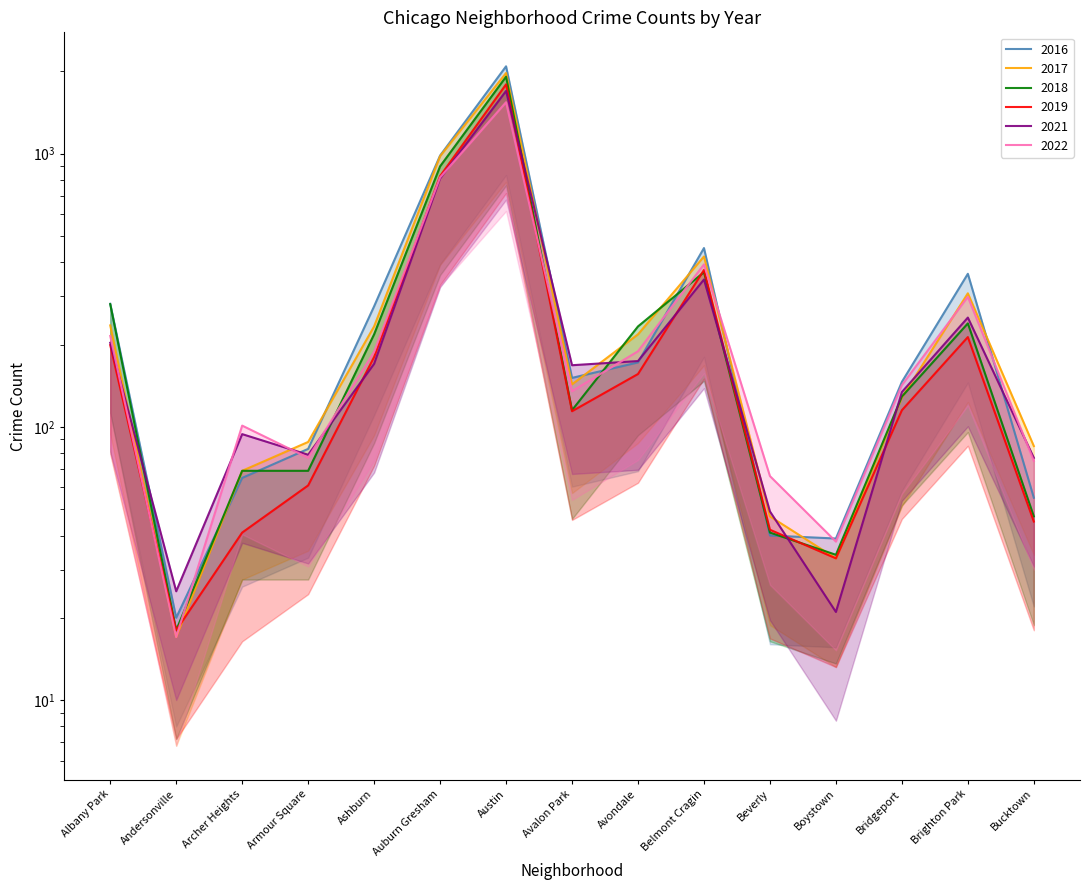

Which series has the largest total across all categories?

2016